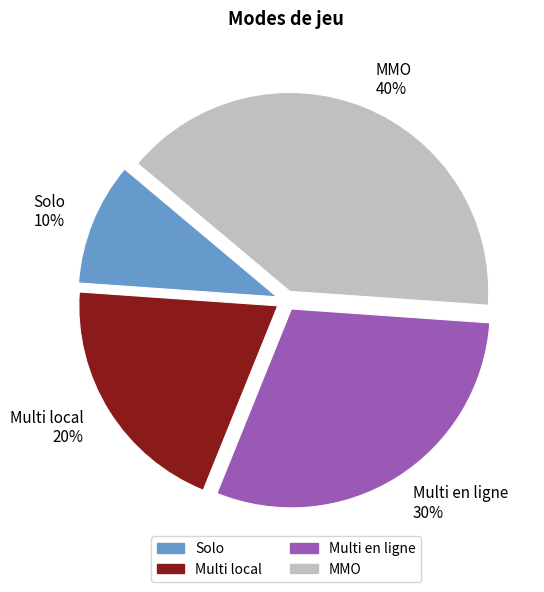

True or false: Multi local accounts for 12% of the total.

False